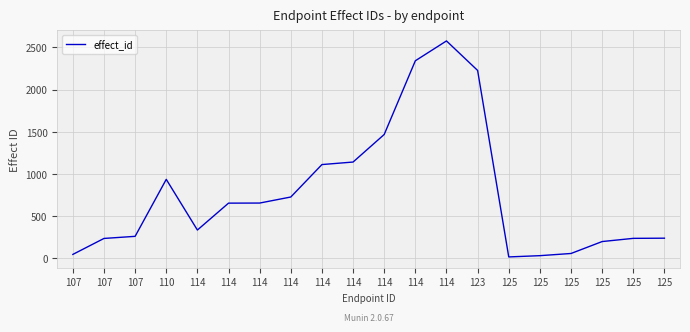

Where is the first local minimum?

114